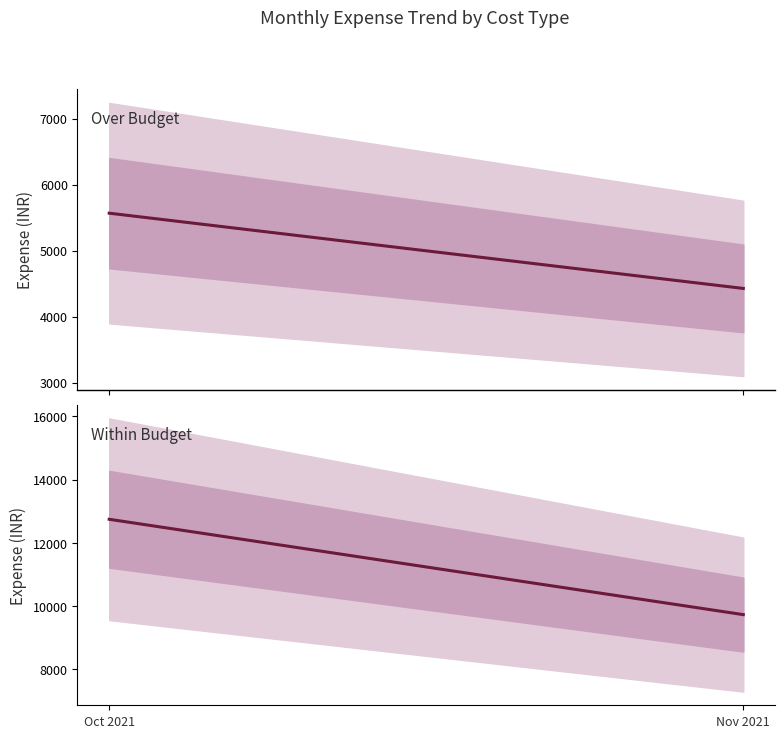

At how many categories does at least one series exceed 11350?

1